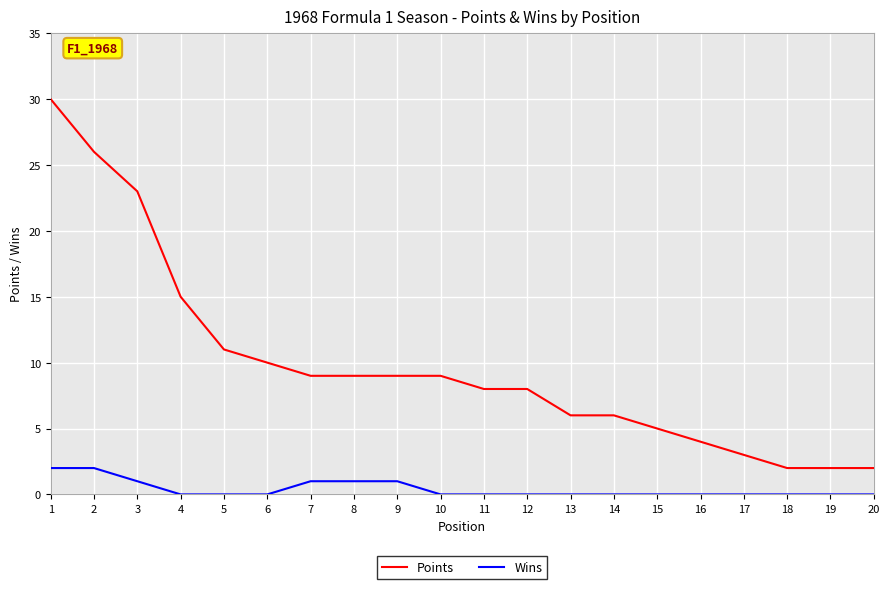

Reading left to right, extract all data points from this chart.

Points: 30	26	23	15	11	10	9	9	9	9	8	8	6	6	5	4	3	2	2	2
Wins: 2	2	1	0	0	0	1	1	1	0	0	0	0	0	0	0	0	0	0	0